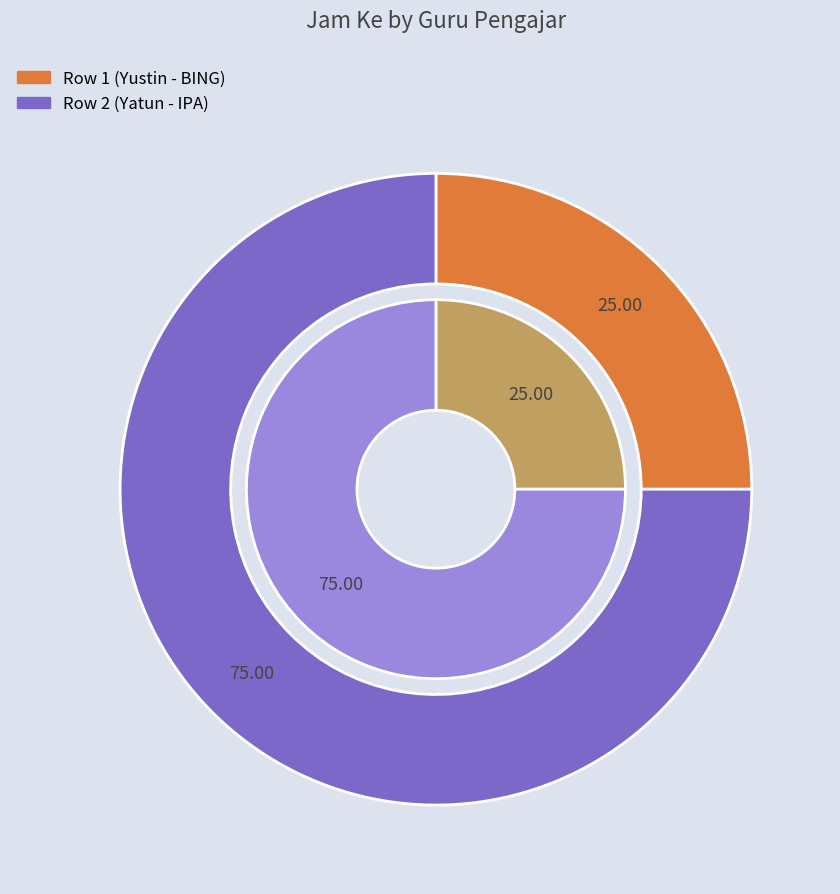

To the nearest percent, what is the average slice percentage?

50%